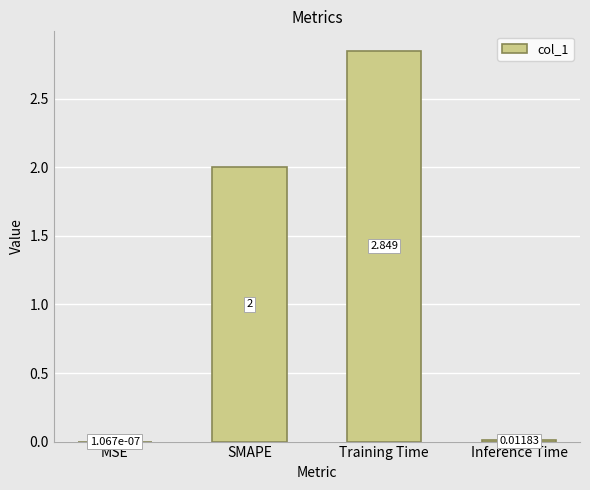

Are the bars horizontal?

No